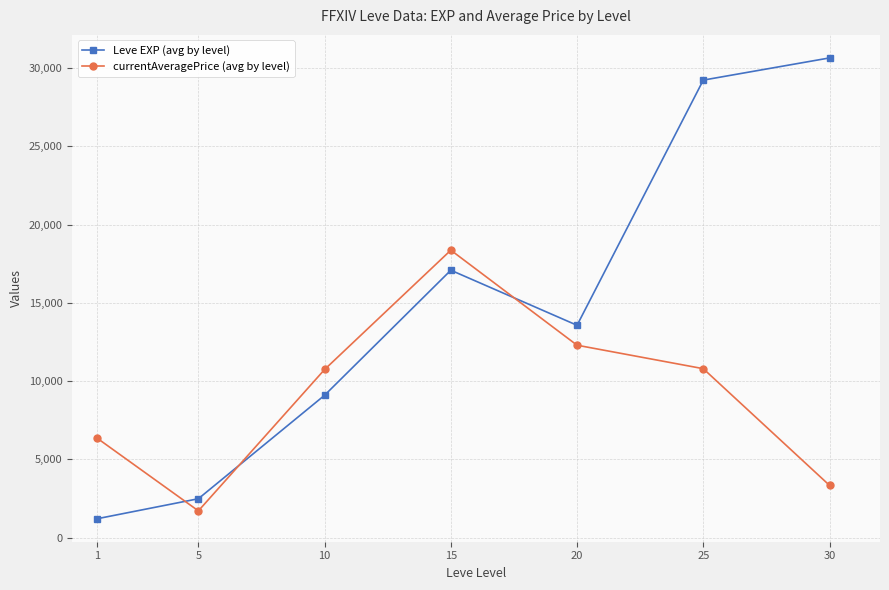

Rank the series at 10 from highest to lowest value.

currentAveragePrice (avg by level), Leve EXP (avg by level)